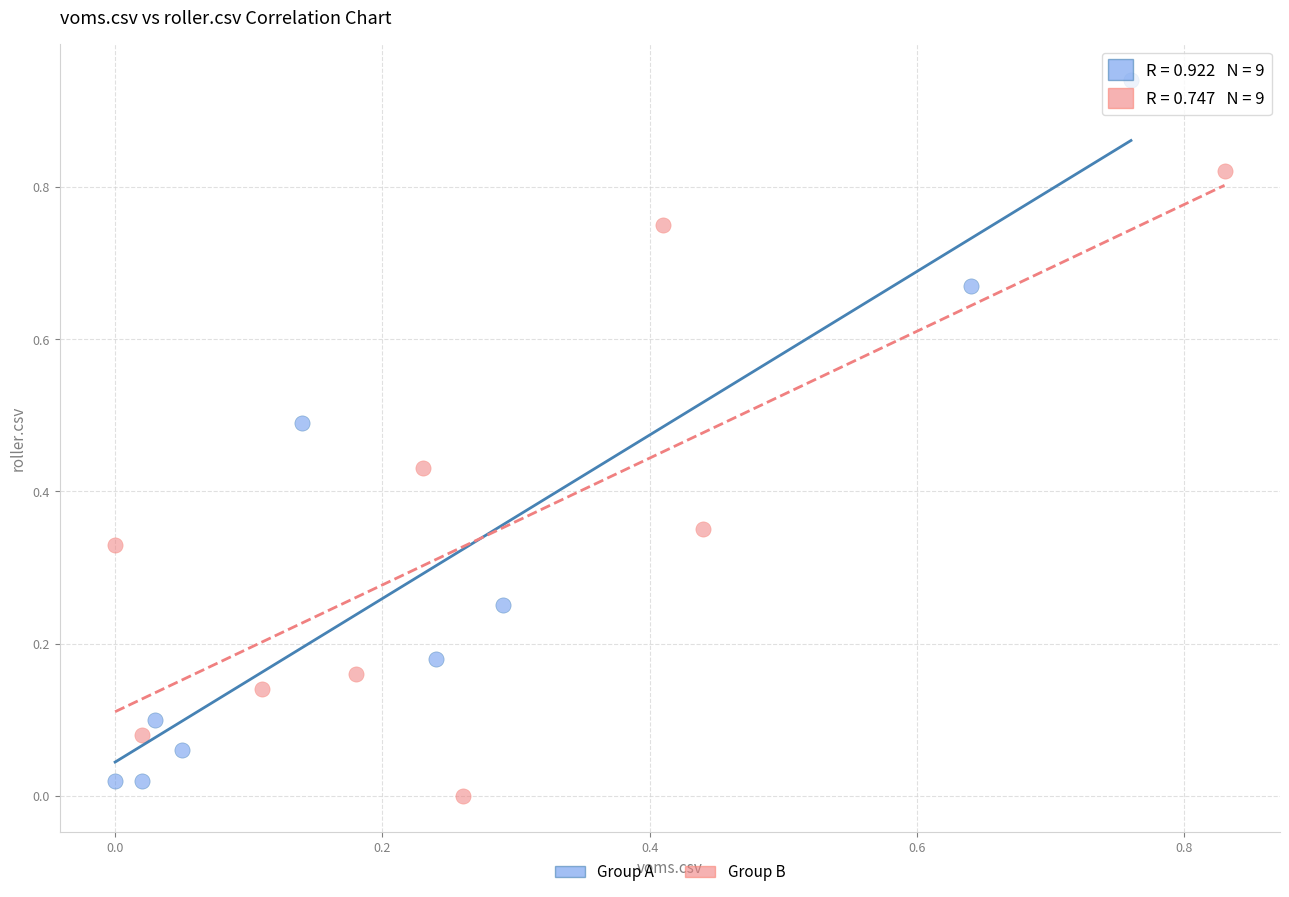

What are all the series names shown in the legend?

Group A, Group B